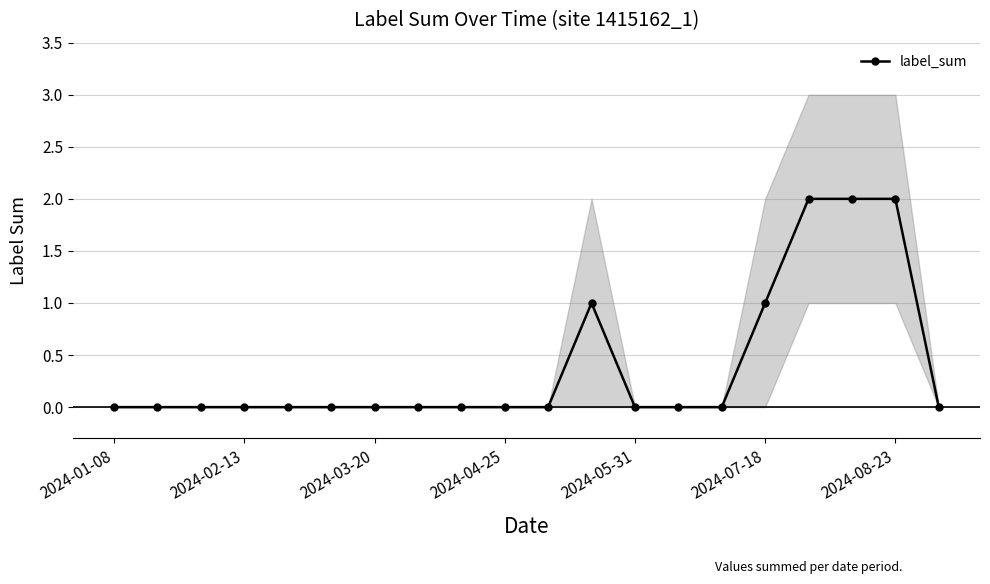

Does the chart display data point markers on the line(s)?

Yes